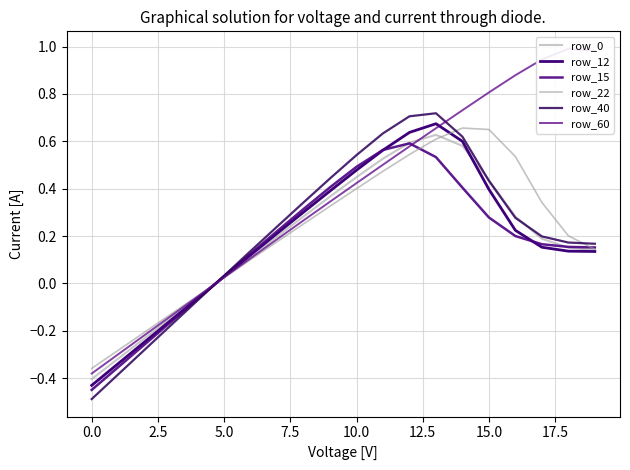

What is the label of the 13th point from the left?

12